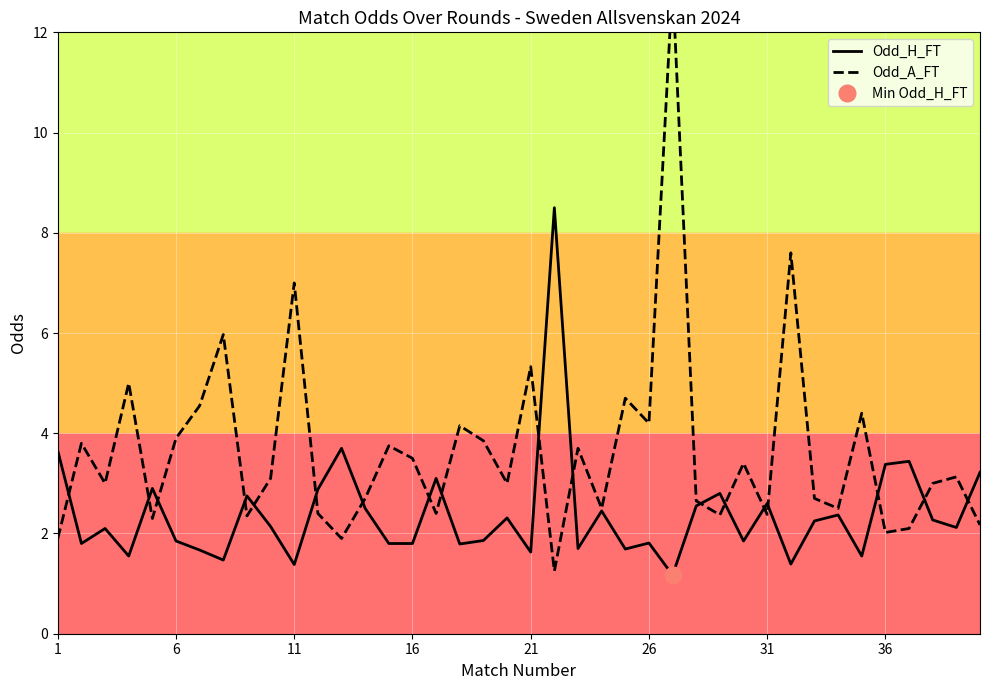

What is the maximum value for Odd_H_FT?

8.5